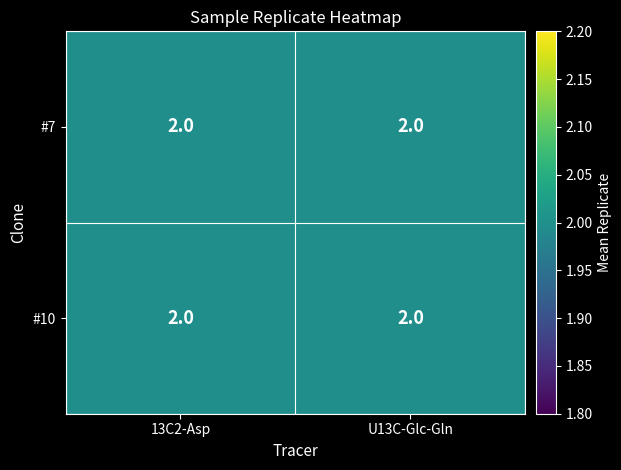

At 5, list the series in order from largest to smallest.

#7, #10